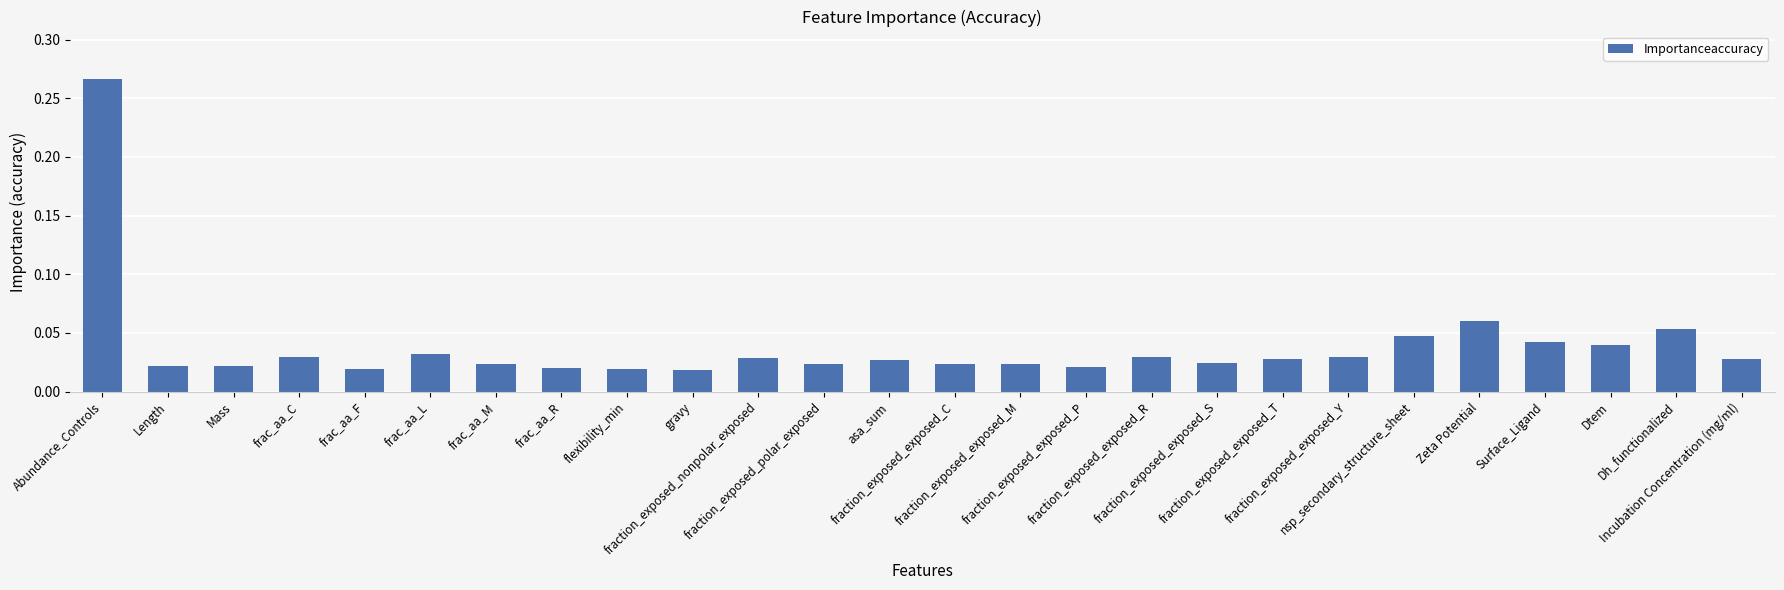

What is the difference between the maximum and second lowest values?

0.2